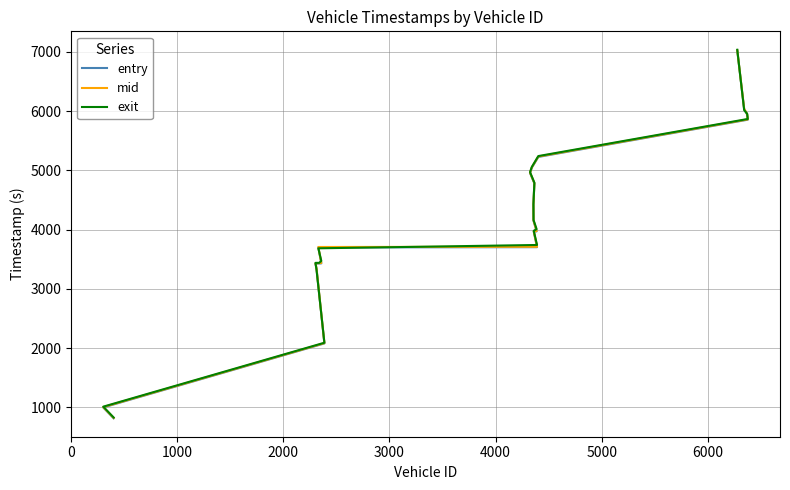

What is the value of the mid point at the 19th from the left?

5950.3